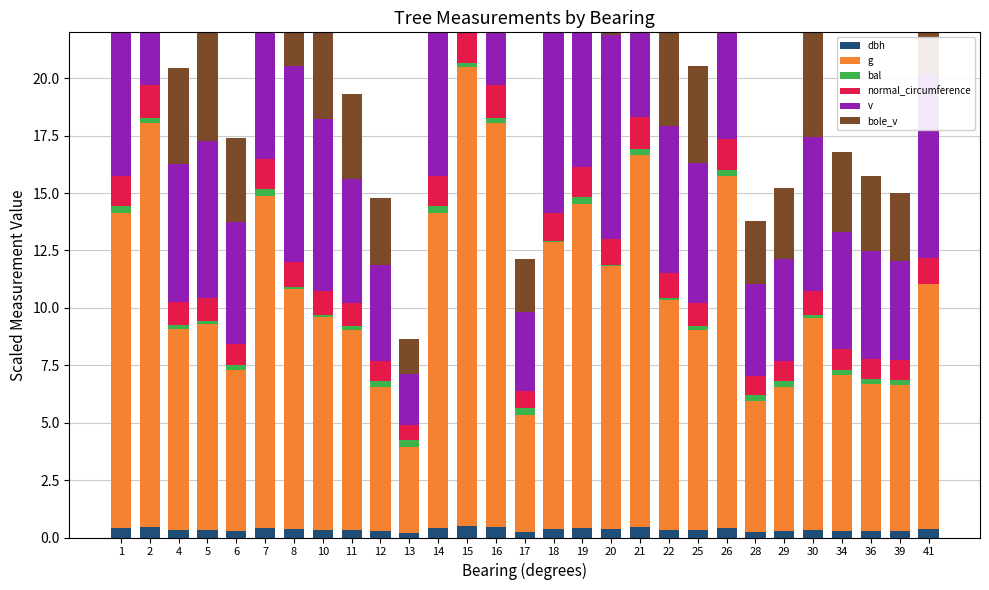

At which category does the chart reach its peak across all series?

15